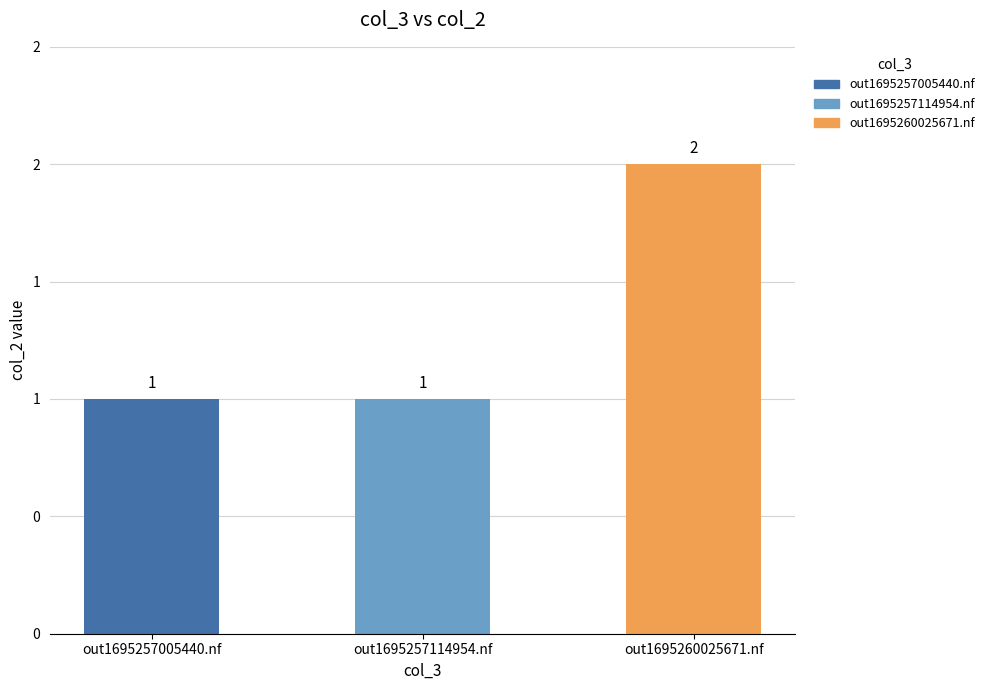

What is the change in value from out1695257114954.nf to out1695260025671.nf?

+1